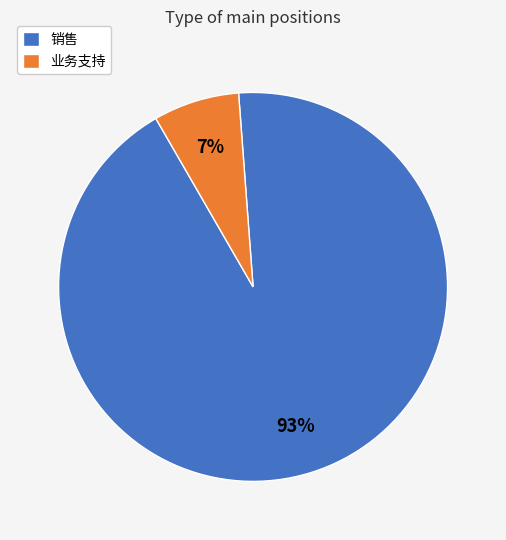

What is the largest slice in the pie chart?

销售